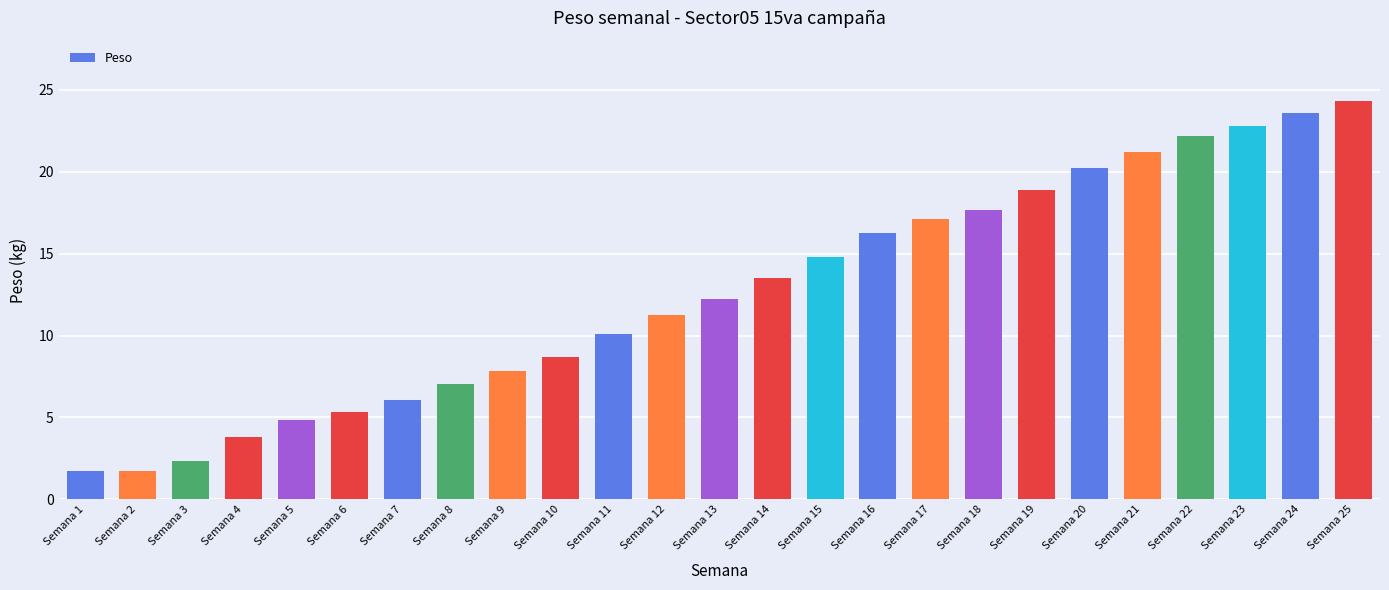

How many values are below 12?

12